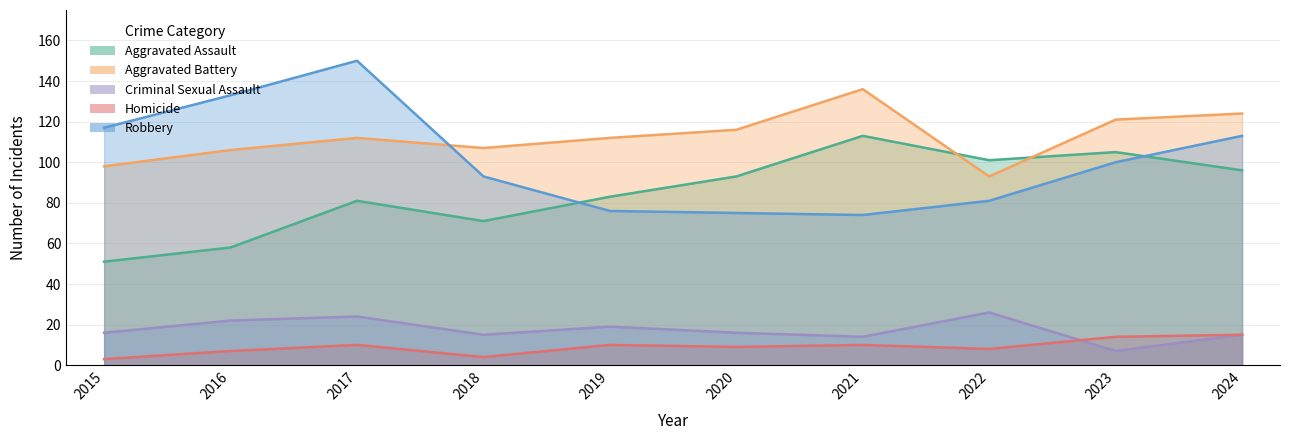

True or false: Homicide and Aggravated Battery cross at least once.

False